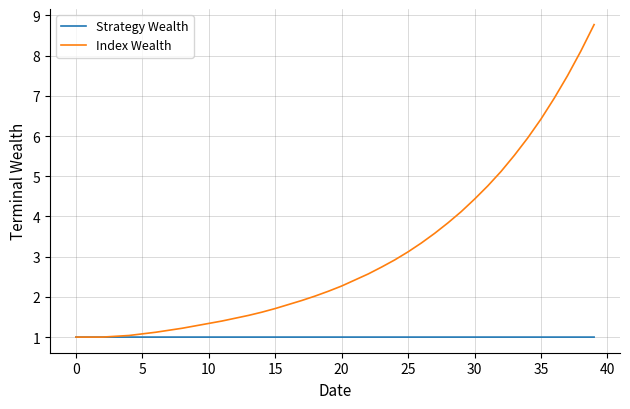

What is the lowest value of the Strategy Wealth series?

1.0